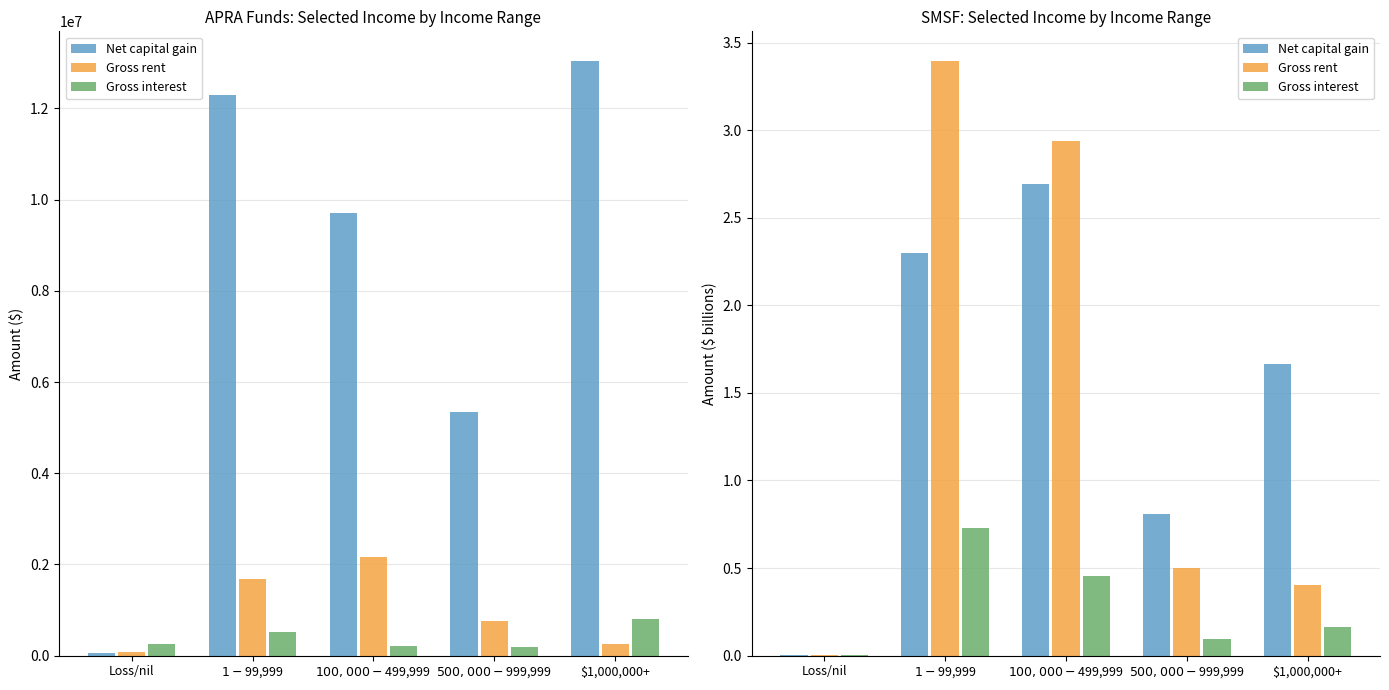

What is the difference between the Gross rent values at $1-$99,999 and $500,000-$999,999?

2.9